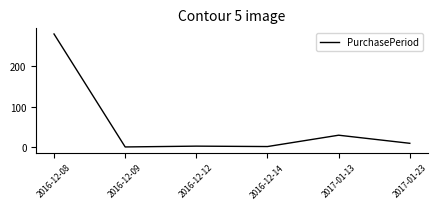

What is the minimum value shown in the chart?

1